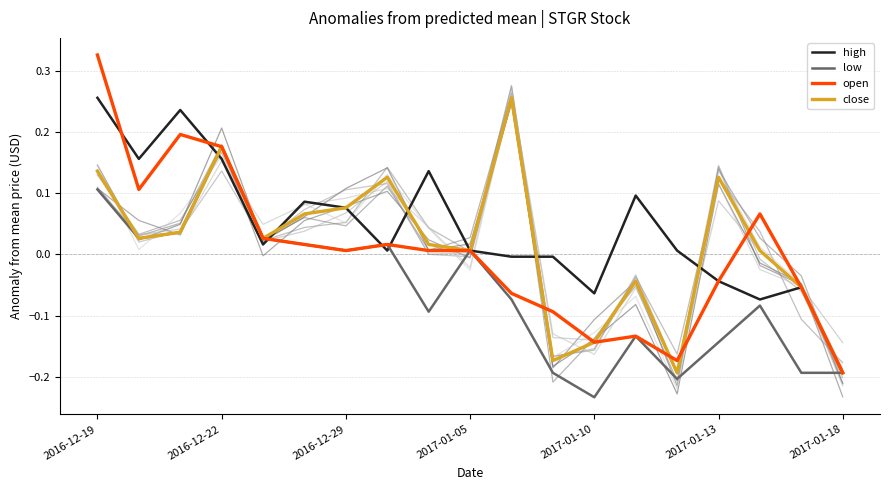

True or false: close has a value of 0.1 at 2016-12-22.

False